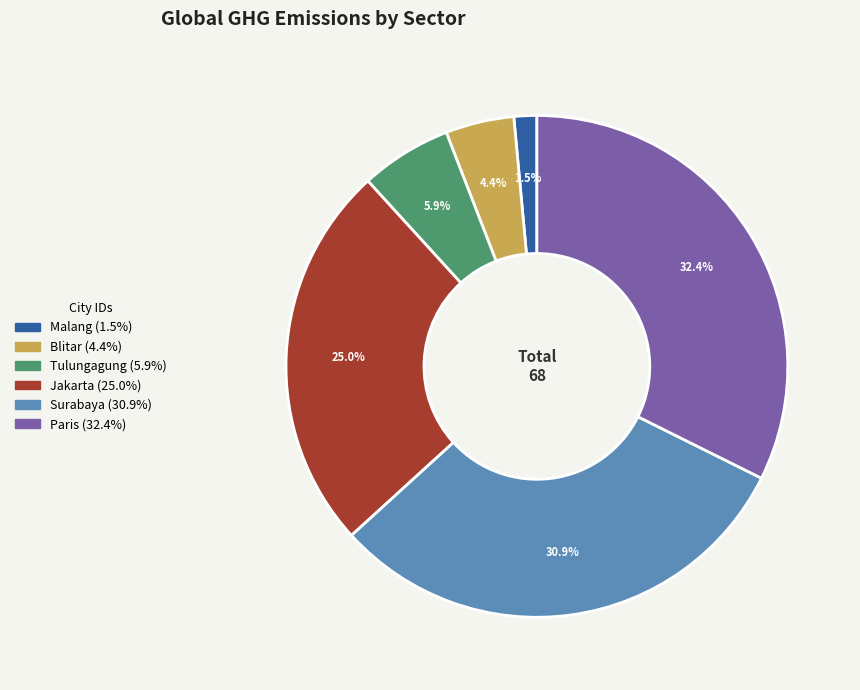

Rank the categories by value from highest to lowest.

Paris, Surabaya, Jakarta, Tulungagung, Blitar, Malang